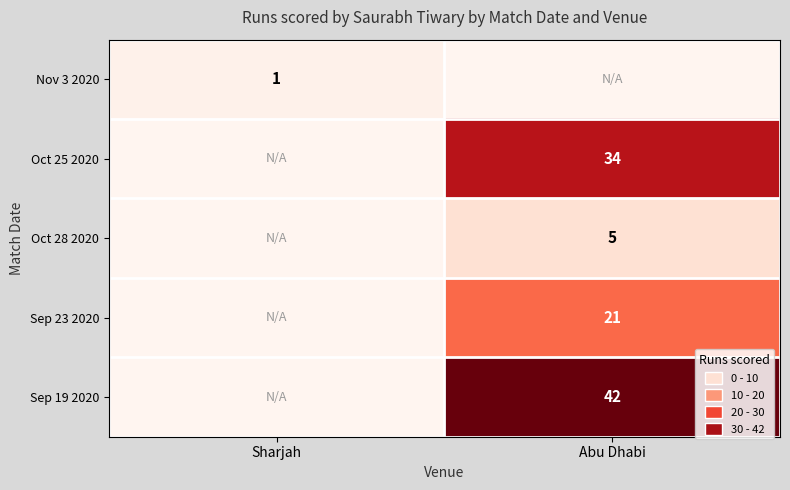

Is the value of Oct 25 2020 at Abu Dhabi greater than the value of Sep 19 2020 at Abu Dhabi?

No